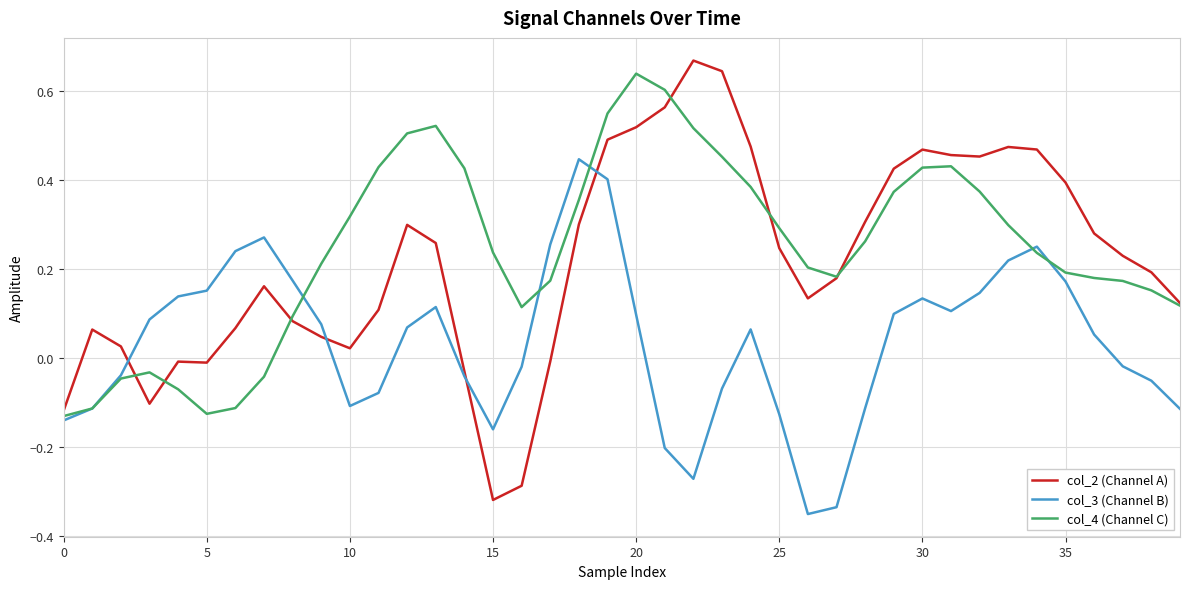

True or false: col_3 (Channel B) has a value of 0.0 at 35.

False